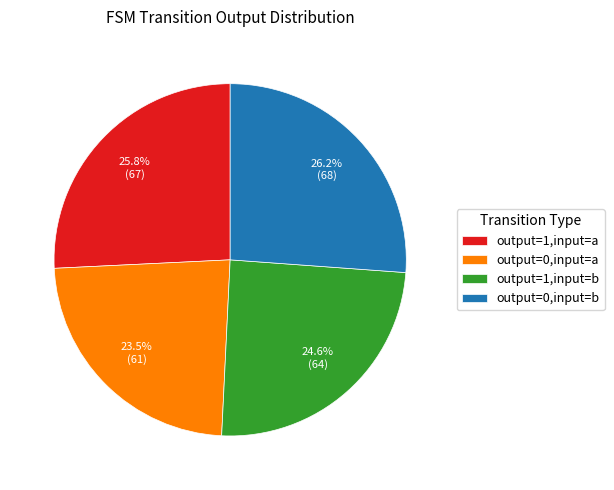

To the nearest percent, what percentage of the pie is output=1,input=b?

25%